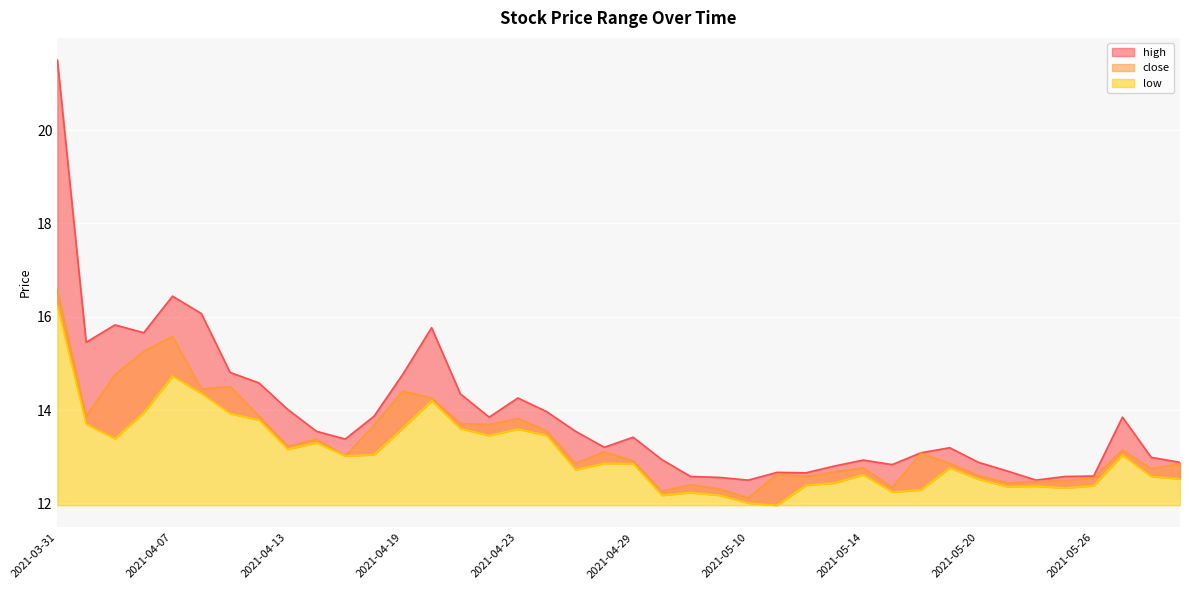

Which category has the highest value across all series?

2021-03-31